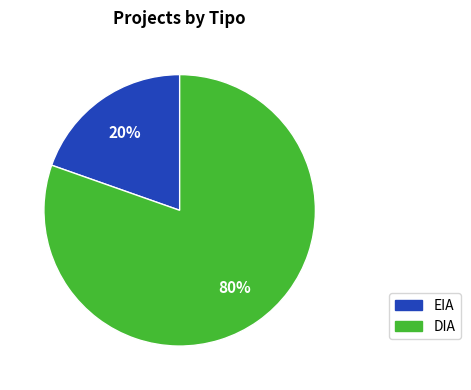

Which has a higher value, DIA or EIA?

DIA